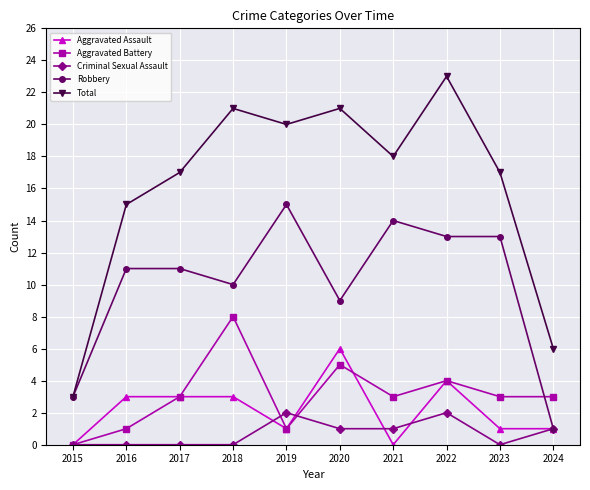

What is the difference between the Criminal Sexual Assault values at 2020 and 2022?

1